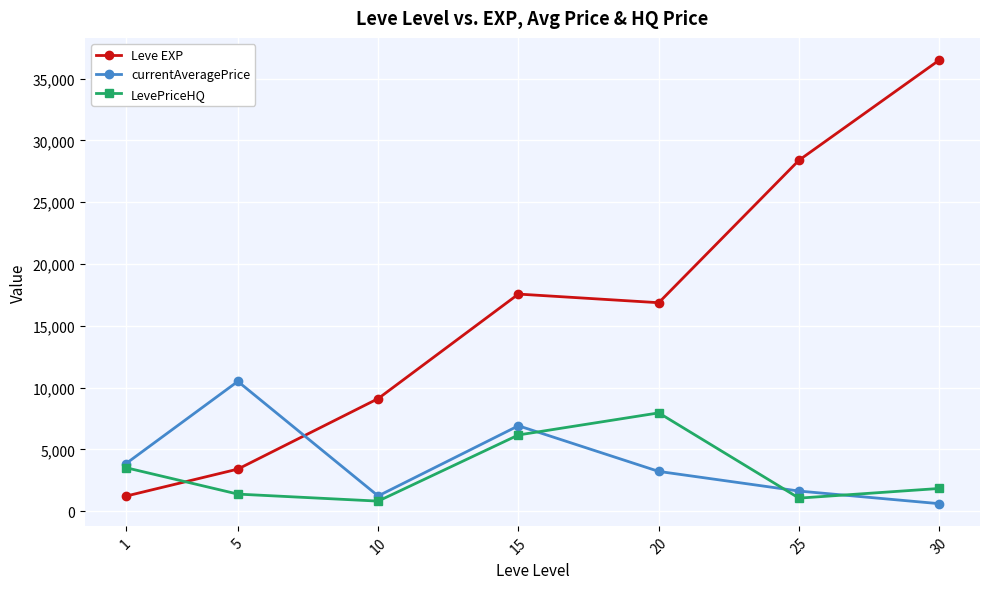

List the series in order of their peak value, highest first.

Leve EXP, currentAveragePrice, LevePriceHQ